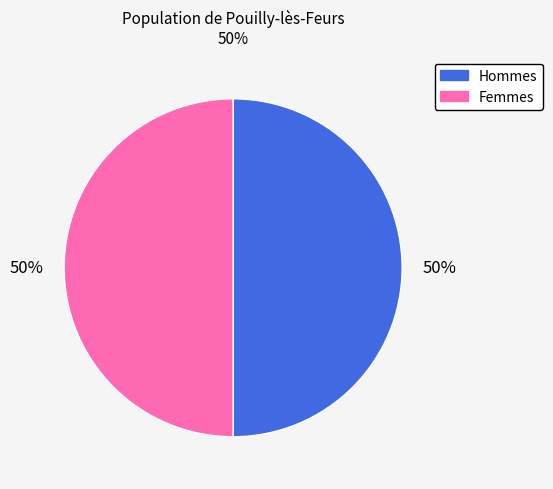

To the nearest percent, what is the average slice percentage?

50%